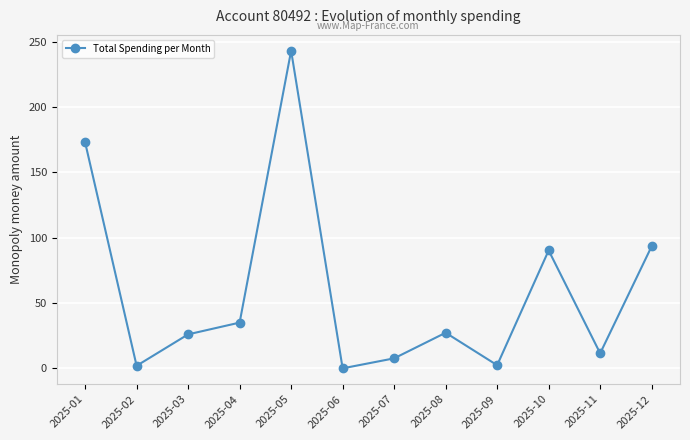

How many data points are above 27?

6